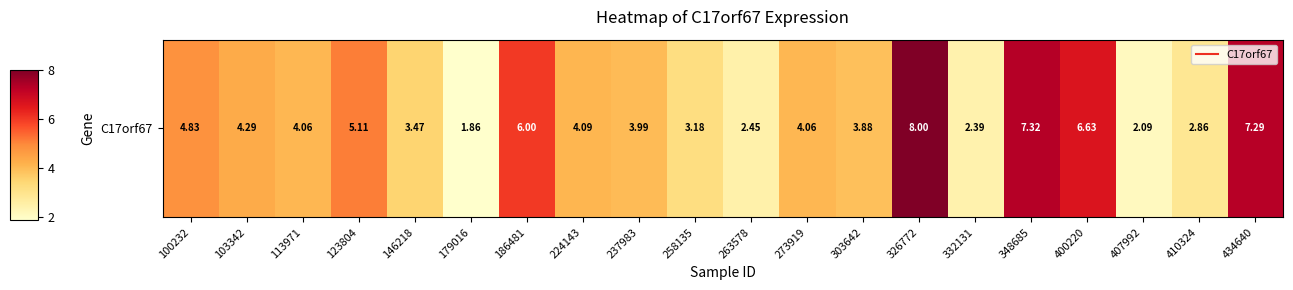

Reading left to right, list all the values displayed in this chart.

4.8	4.3	4.1	5.1	3.5	1.9	6.0	4.1	4.0	3.2	2.5	4.1	3.9	8.0	2.4	7.3	6.6	2.1	2.9	7.3